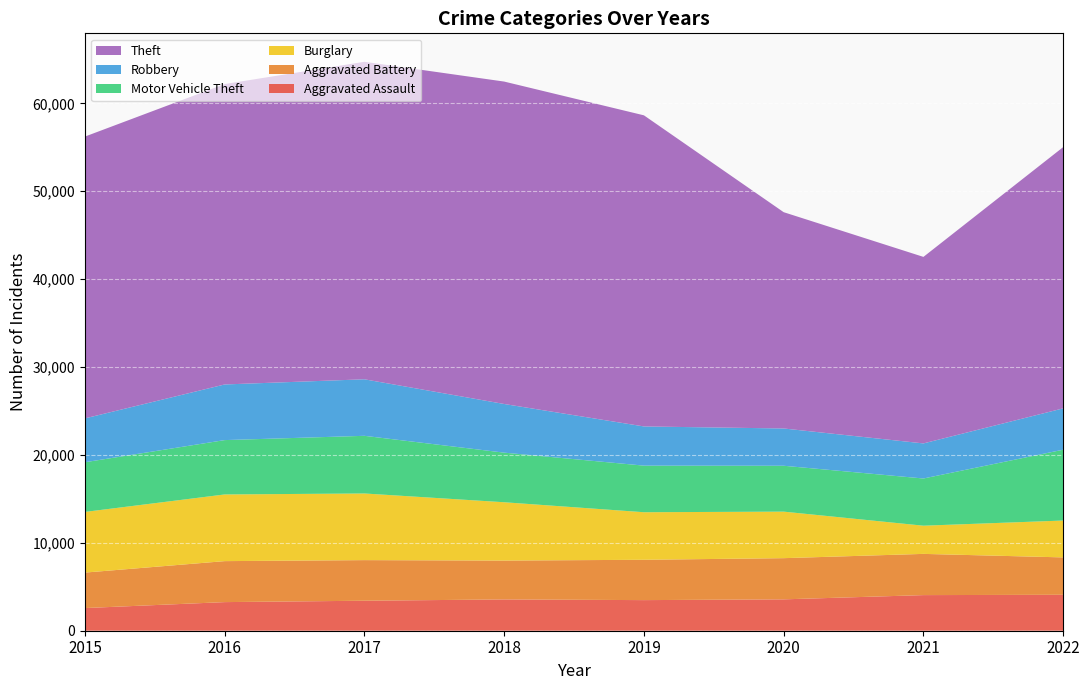

Reading left to right, list all the values displayed in this chart.

Aggravated Assault: 2578	3255	3412	3560	3482	3569	4052	4088
Aggravated Battery: 4036	4663	4620	4421	4589	4686	4690	4254
Burglary: 6901	7585	7582	6635	5410	5293	3206	4194
Motor Vehicle Theft: 5651	6184	6560	5643	5301	5220	5371	8059
Robbery: 4991	6330	6431	5536	4459	4241	3991	4702
Theft: 32060	34176	36122	36681	35394	24606	21220	29722